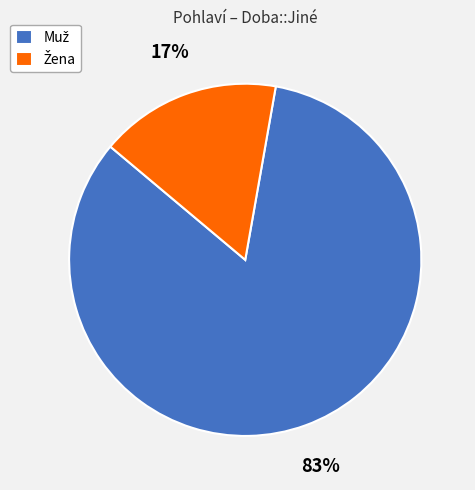

To the nearest percent, what is the average slice percentage?

50%